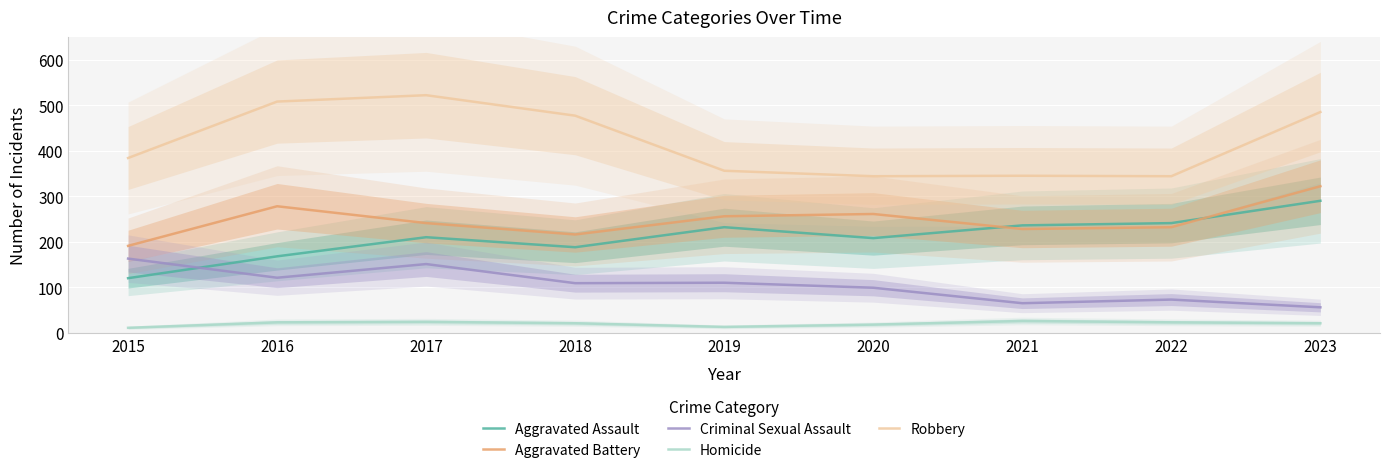

True or false: Robbery and Aggravated Assault cross at least once.

False